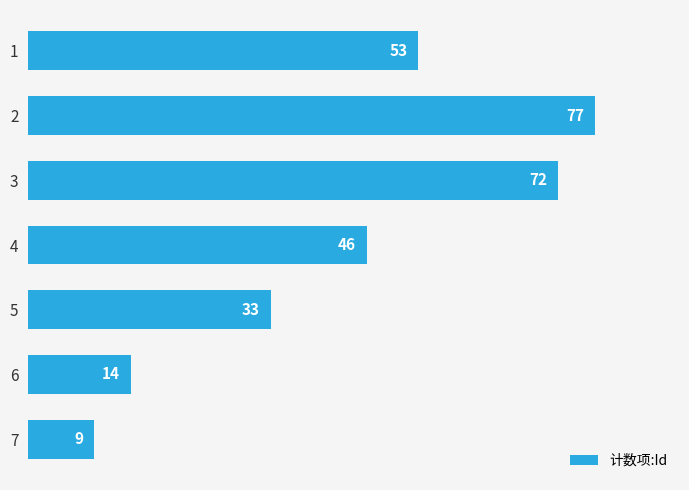

What is the approximate value at 4, to the nearest 5?

45